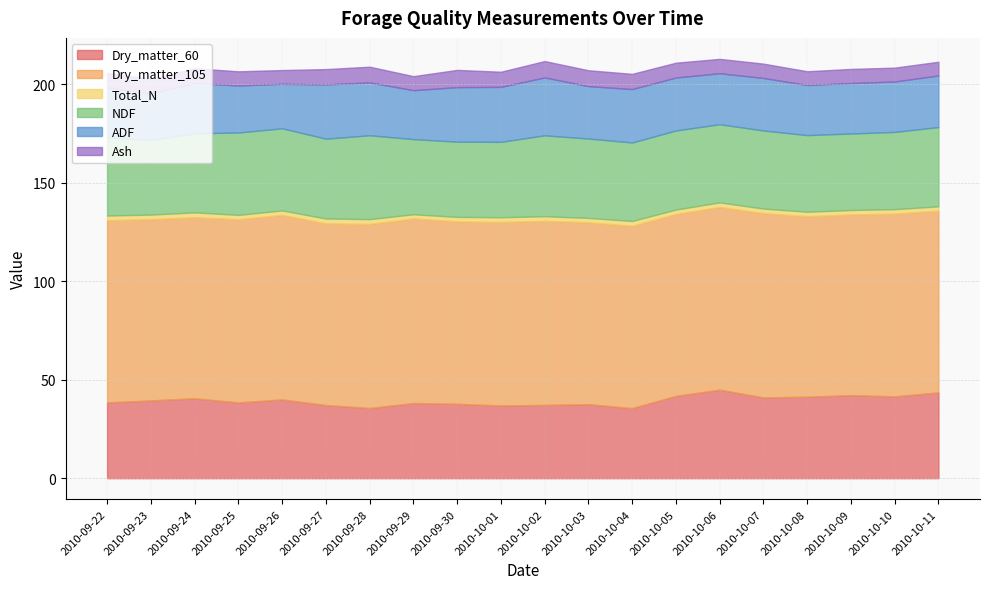

How many times do Dry_matter_60 and NDF cross each other?

5